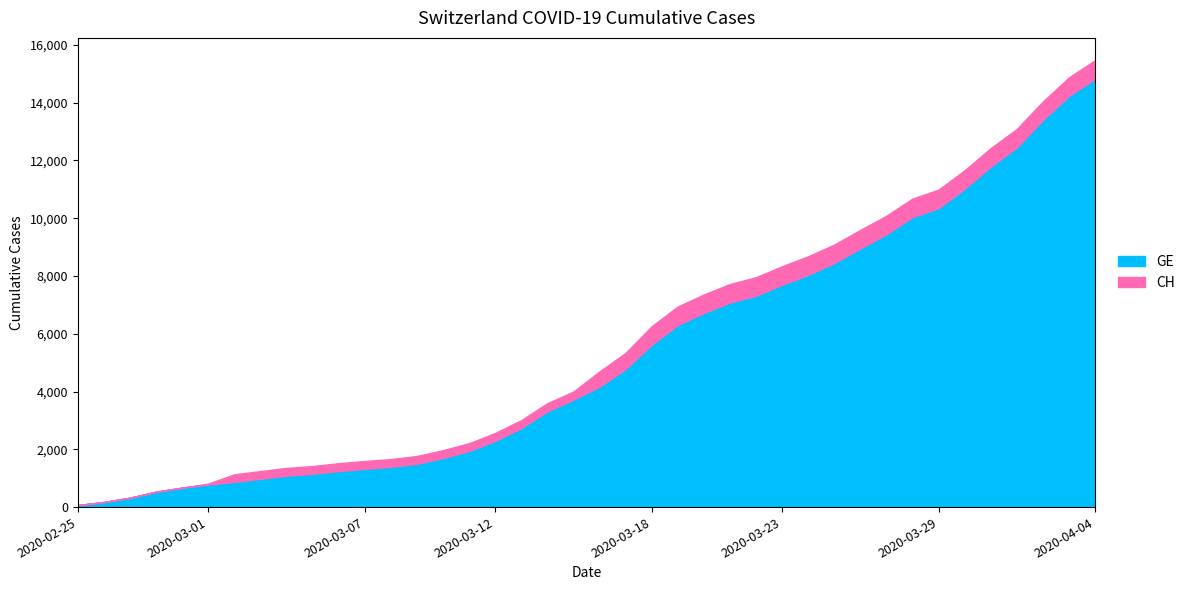

The value of CH at 2020-03-10 is 1128. True or false?

False